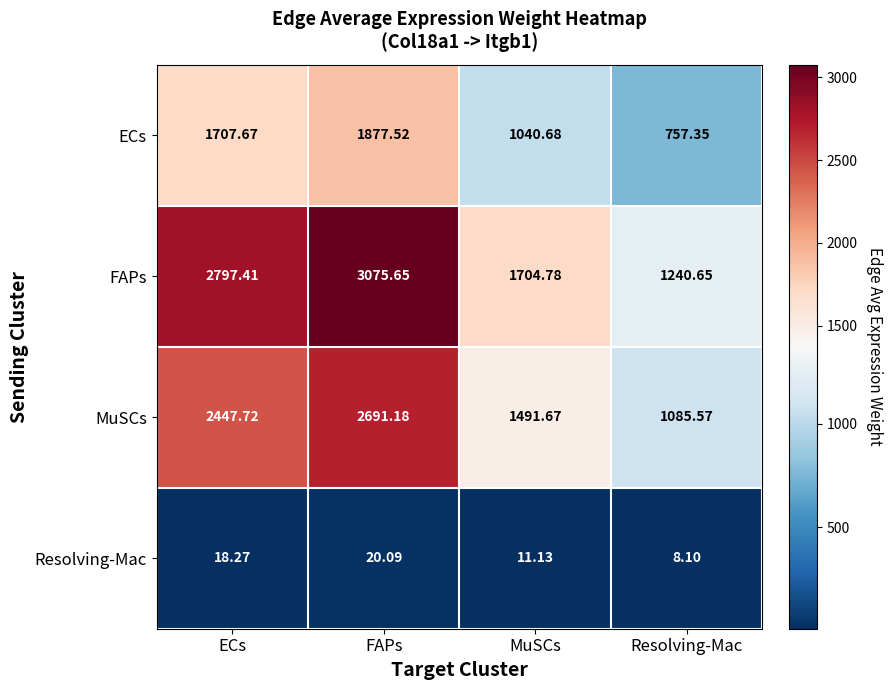

Rank the series at MuSCs from highest to lowest value.

FAPs, MuSCs, ECs, Resolving-Mac